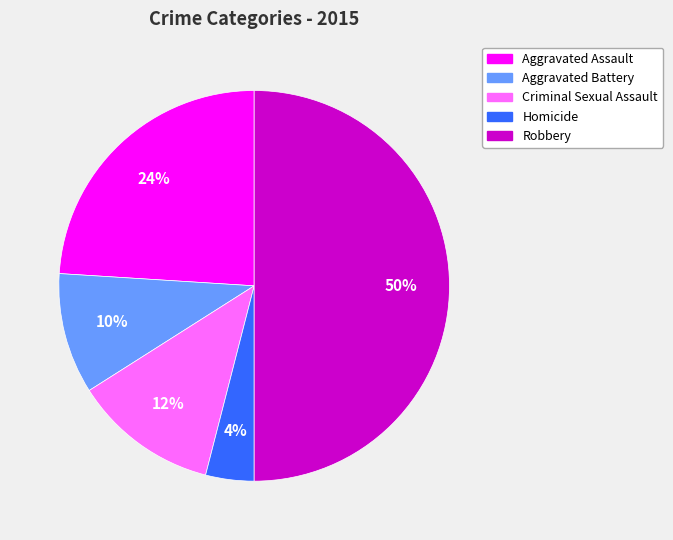

Does Aggravated Assault account for over 50% of the chart?

No